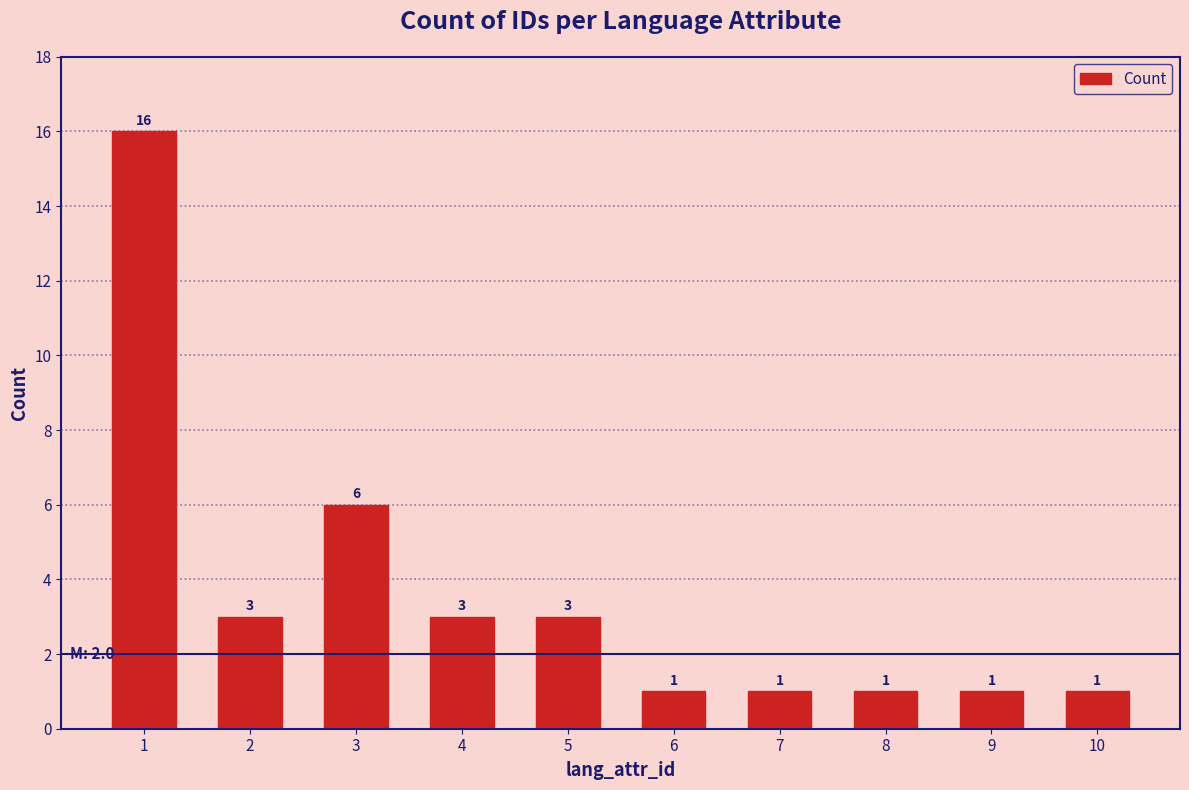

What is the difference between the maximum and second lowest values?

15